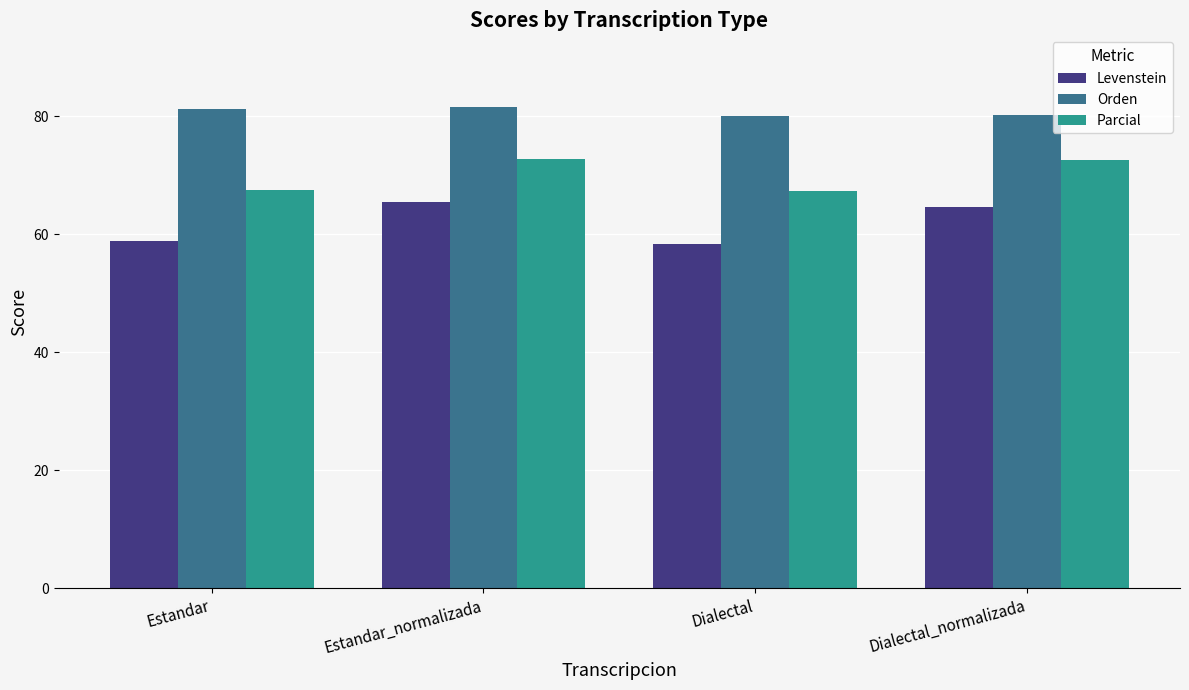

What is the approximate value of Levenstein at Estandar?

58.9